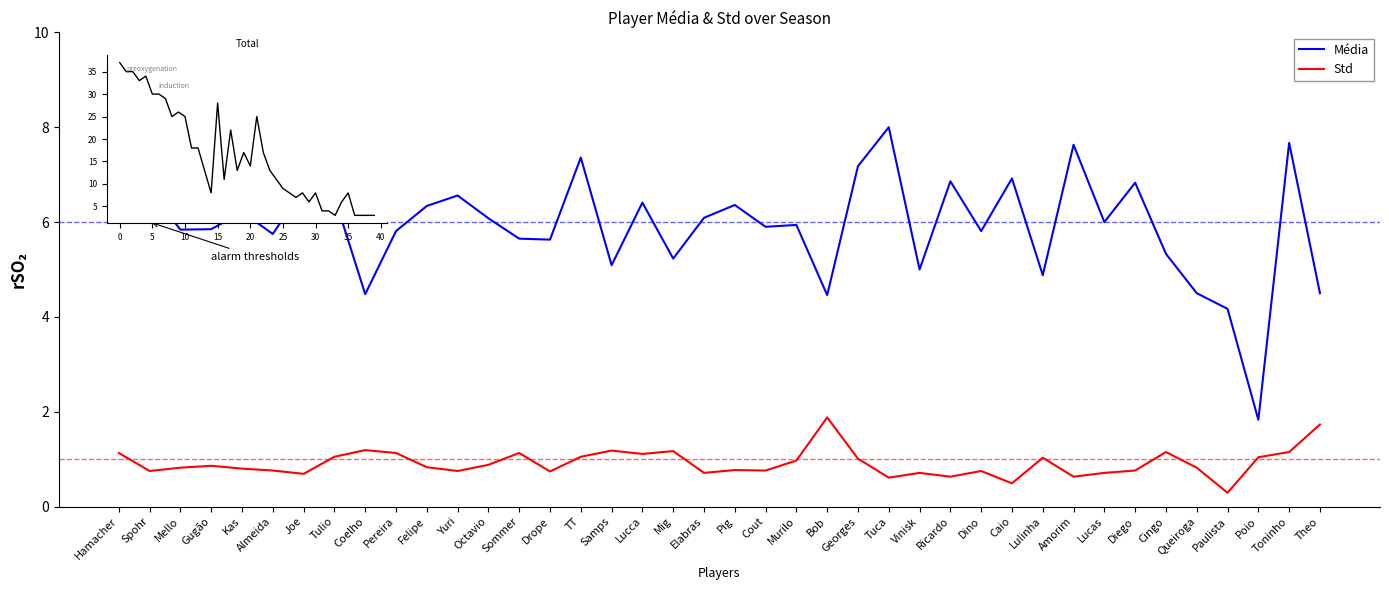

What is the label of the 18th point from the right?

Murilo